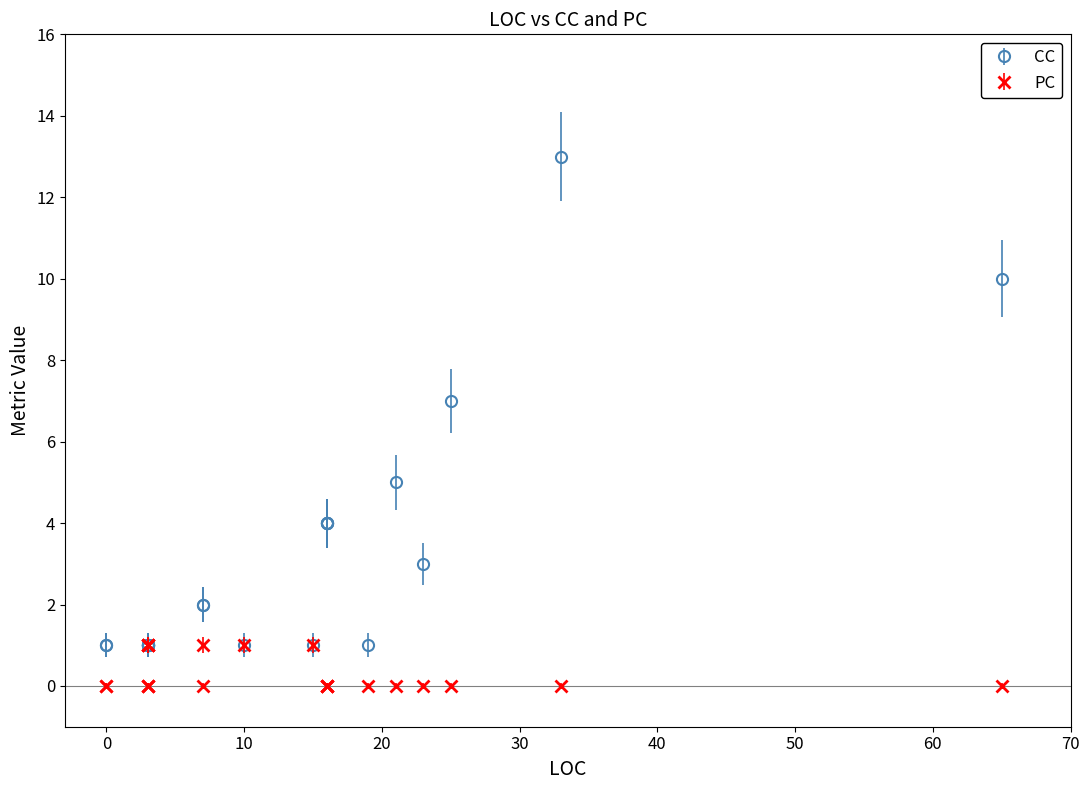

True or false: CC and PC cross at least once.

False